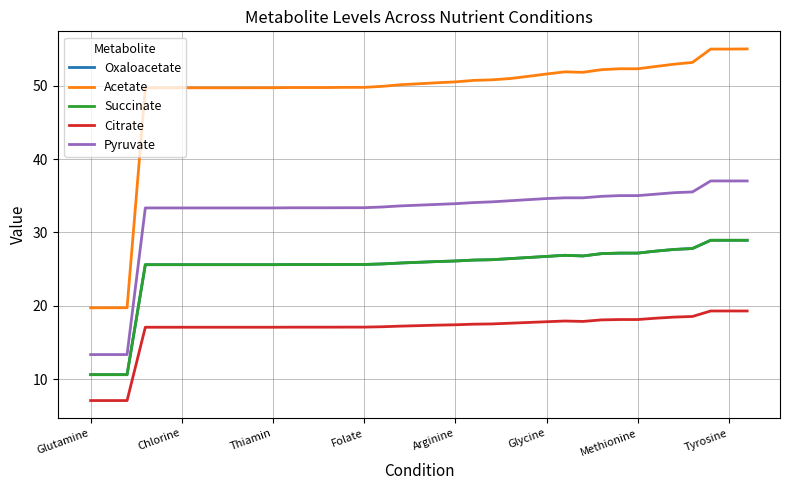

True or false: Citrate and Oxaloacetate intersect in this chart.

False